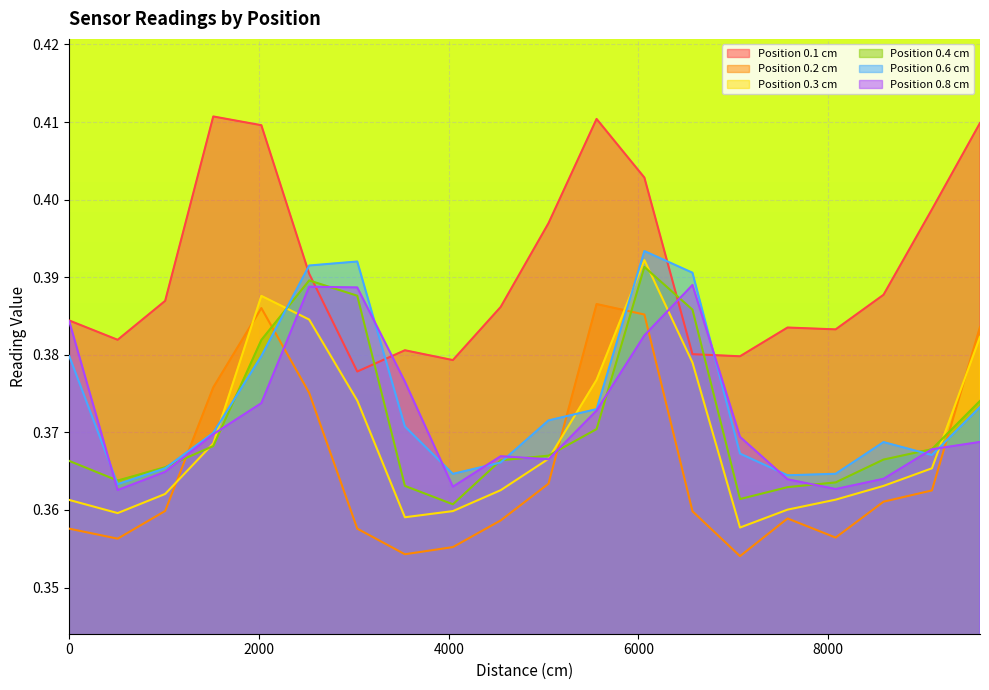

What are all the series names shown in the legend?

Position 0.1 cm, Position 0.2 cm, Position 0.3 cm, Position 0.4 cm, Position 0.6 cm, Position 0.8 cm